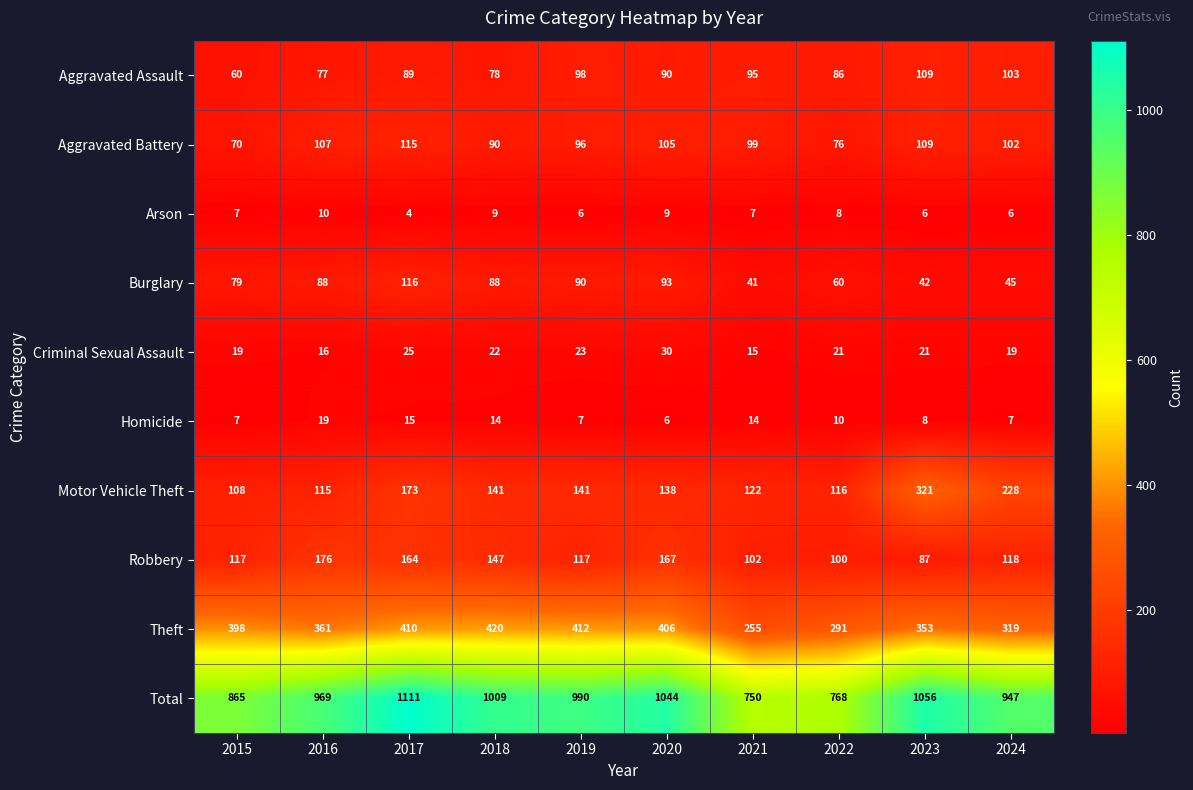

What is the difference between the highest and lowest values at 2019?

984